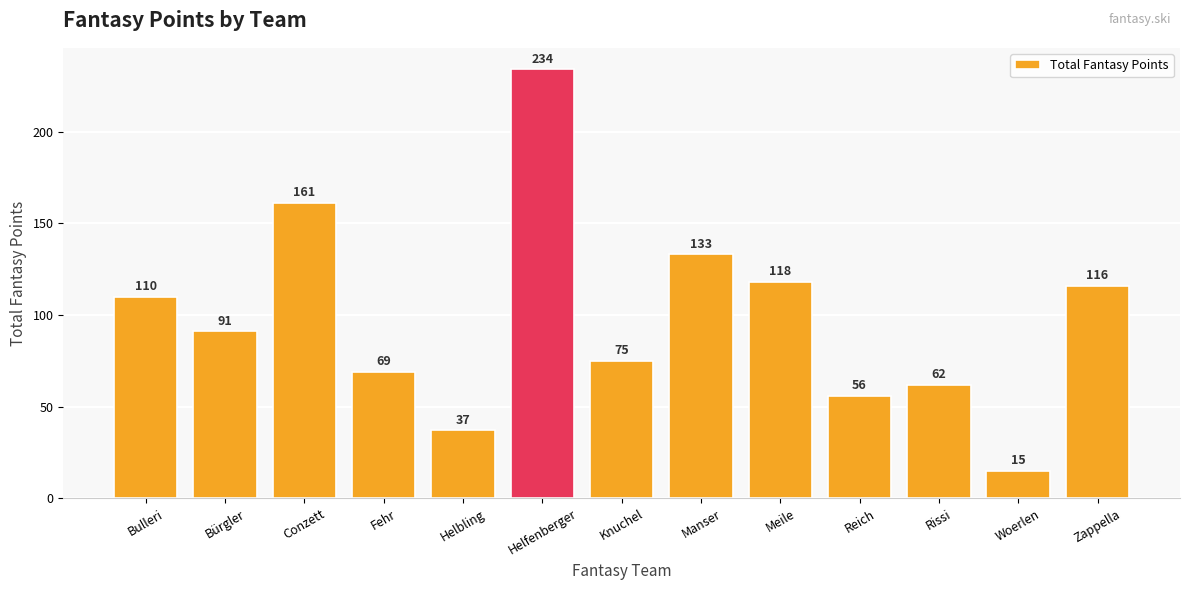

The value at Fehr is 69. True or false?

True